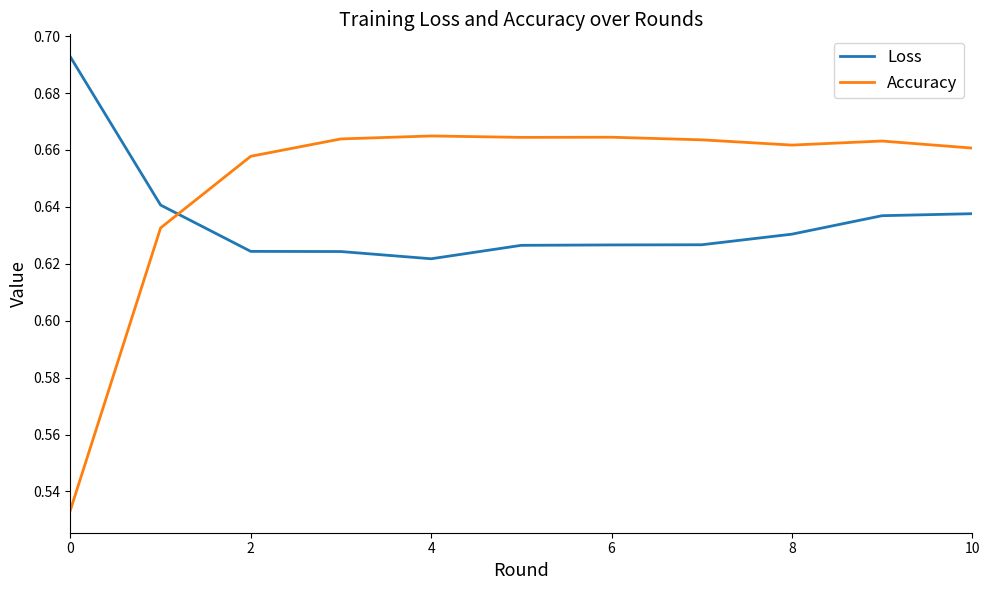

Which series has the largest total across all categories?

Accuracy